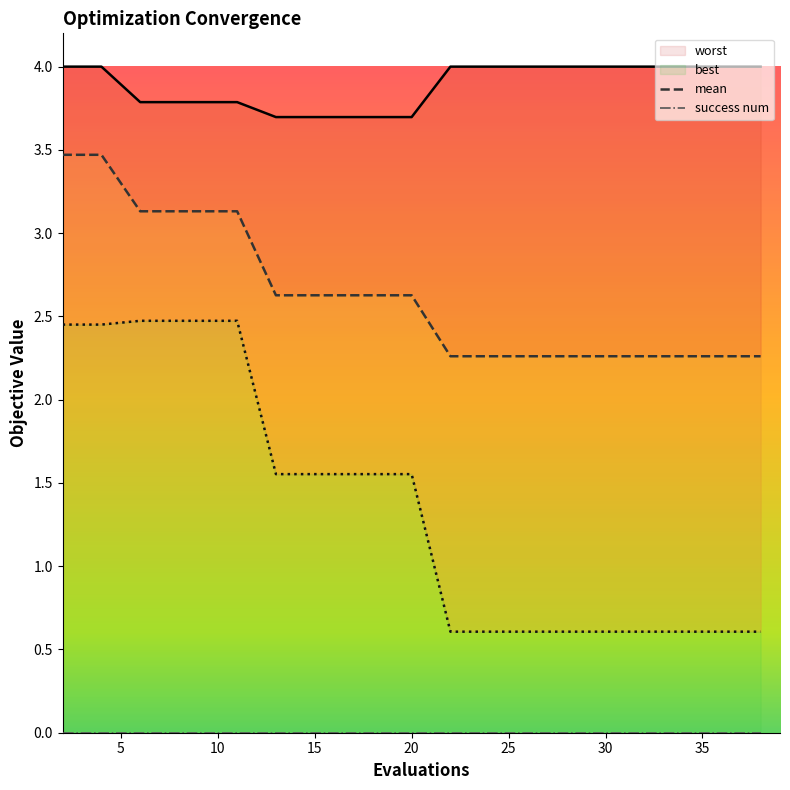

Is it true that worst equals 2.5 at evals?

False